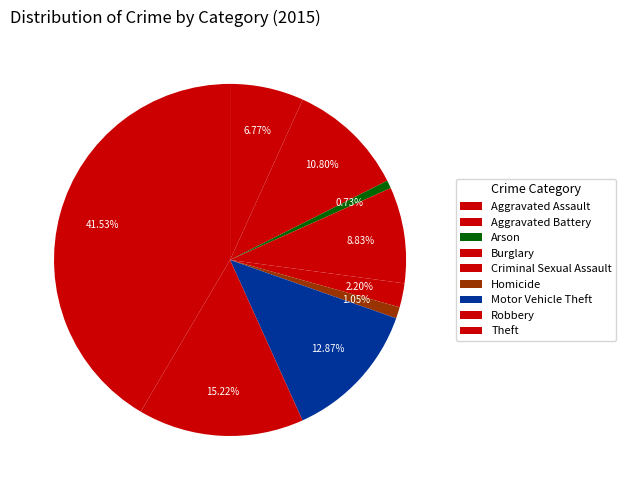

What is the smallest slice in the pie chart?

Arson